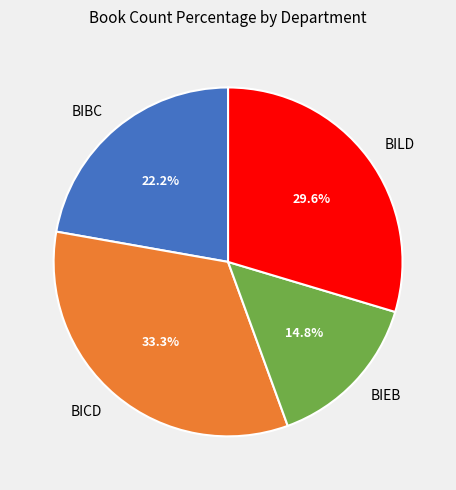

Is it true that BIBC is 22% of the pie?

True